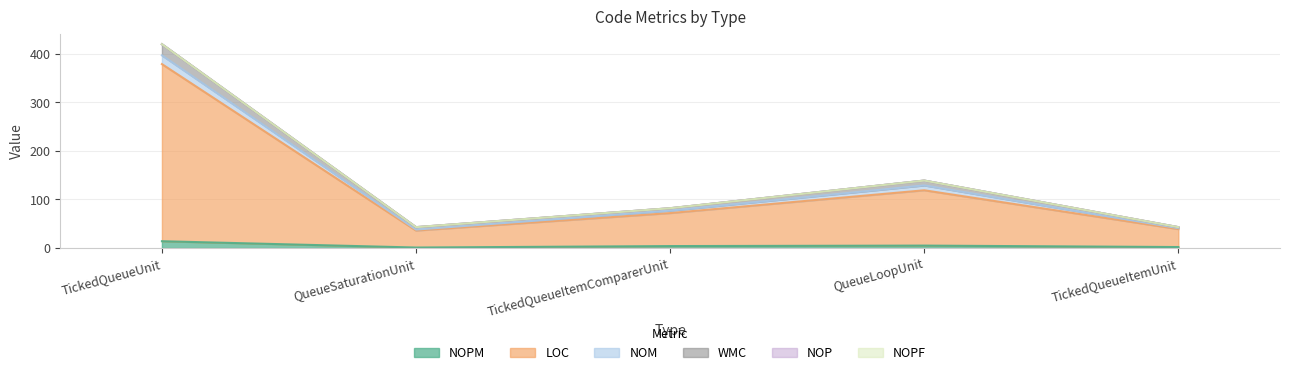

Between QueueSaturationUnit and TickedQueueUnit, which is larger?

TickedQueueUnit